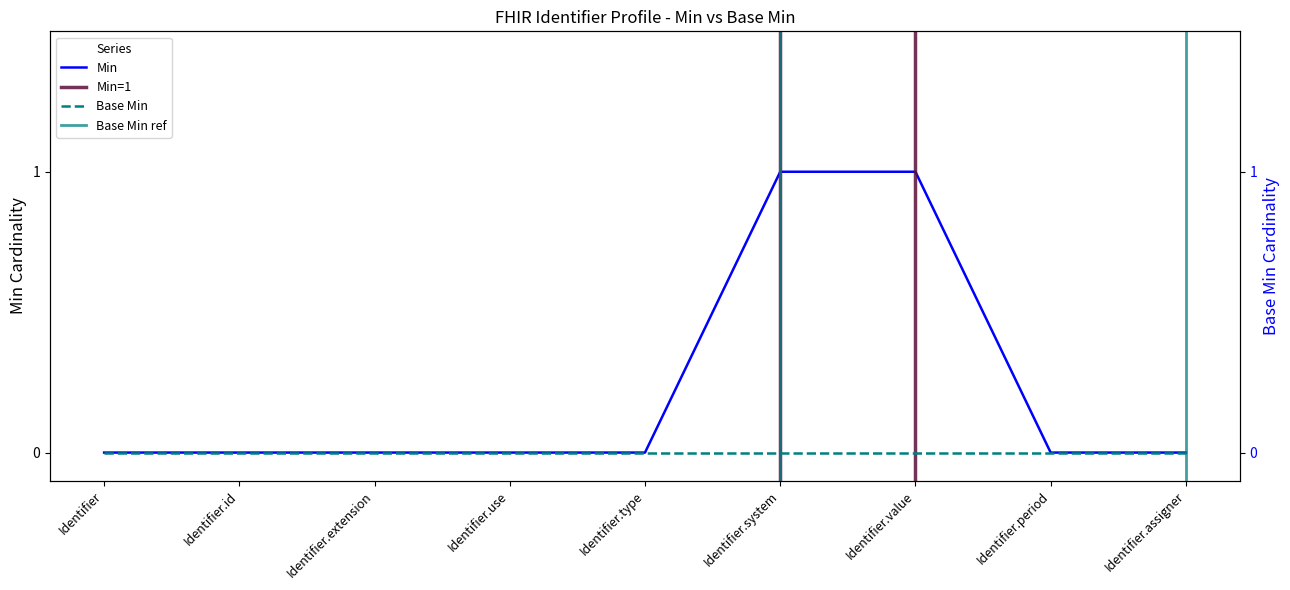

How many values are between 0 and 1?

9